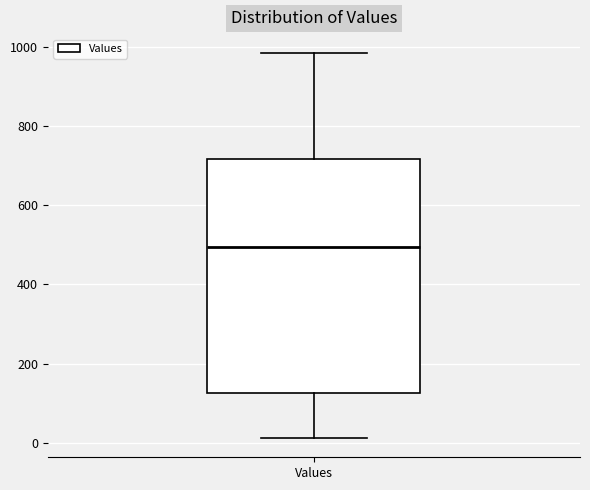

Where does the lower whisker of the box for Values end on the y-axis? The values are not printed on the chart, so give them approximately, as read against the axis.

20